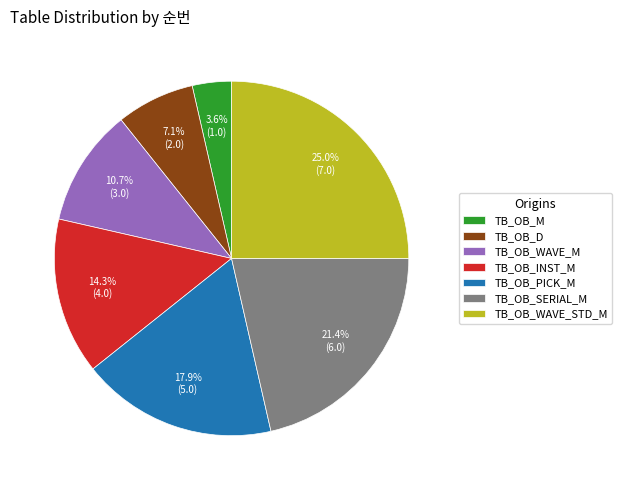

To the nearest percent, what percentage of the pie is TB_OB_D?

7%